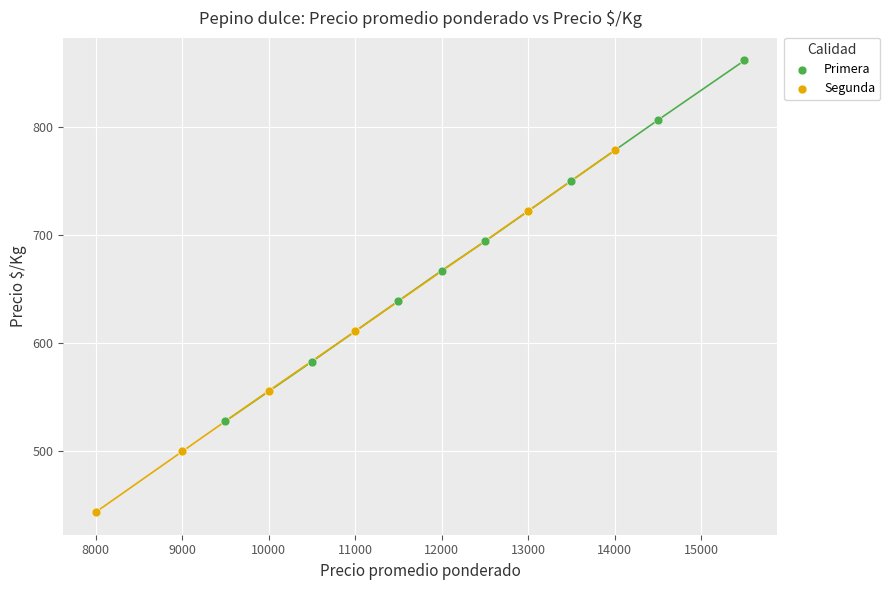

Which series contains the highest Y value?

Primera